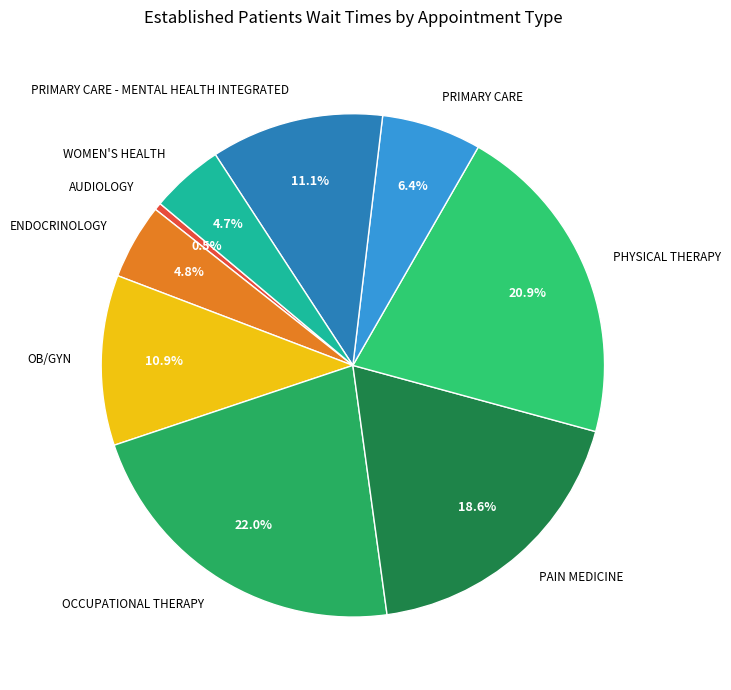

To the nearest percent, what is the average slice percentage?

11%